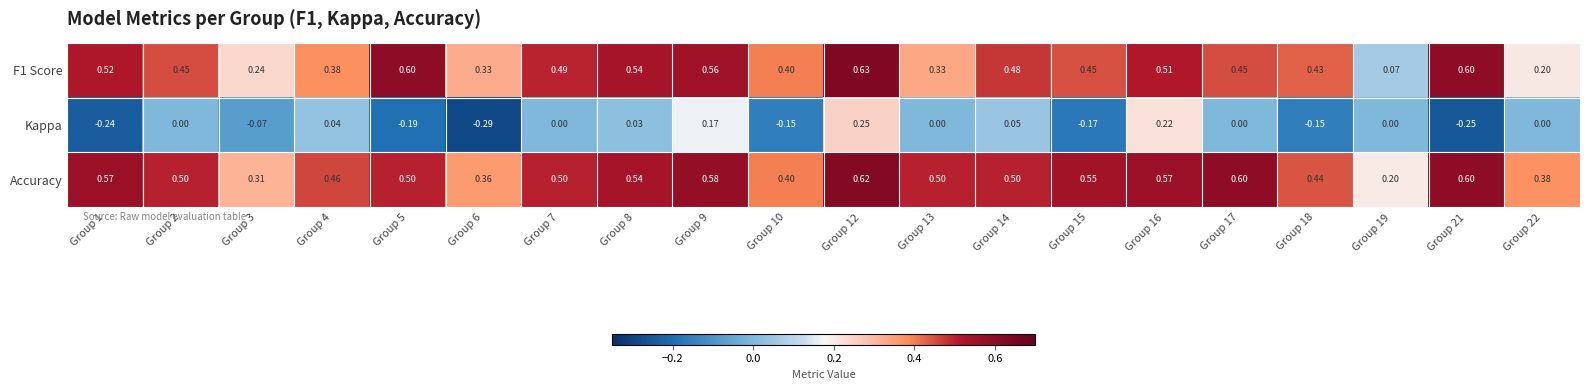

Which series changed the most between Group 3 and Group 13?

Accuracy